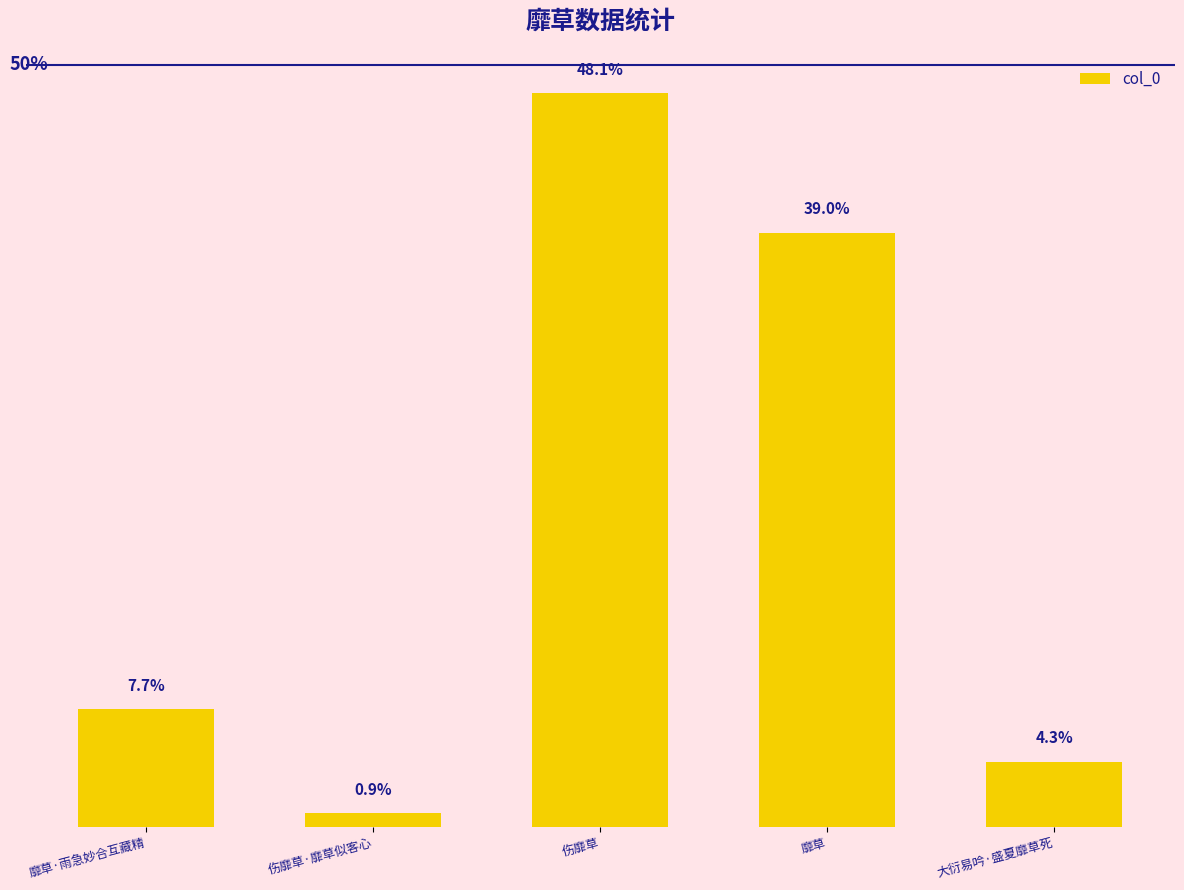

List the labels in order of value, smallest first.

伤靡草·靡草似客心, 大衍易吟·盛夏靡草死, 靡草·雨急妙合互藏精, 靡草, 伤靡草